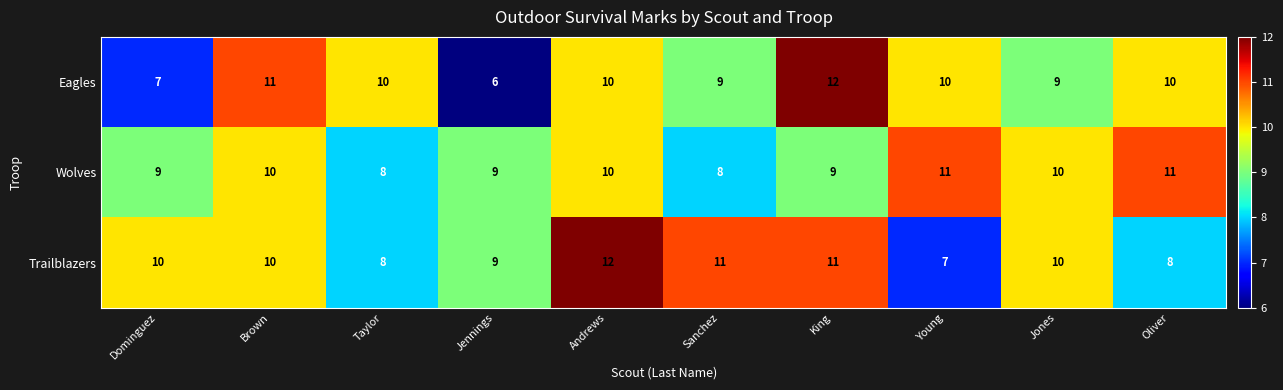

Which series has the largest total across all categories?

Trailblazers